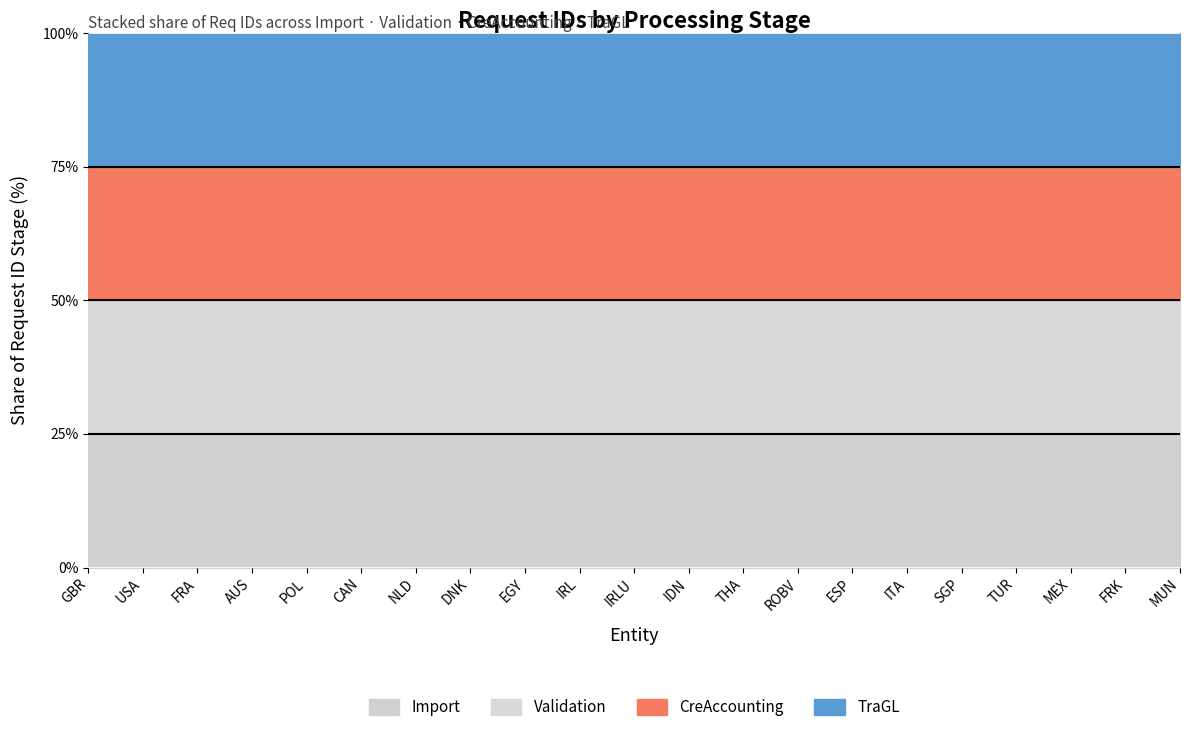

What is the total value across all series at ITA?

100.0